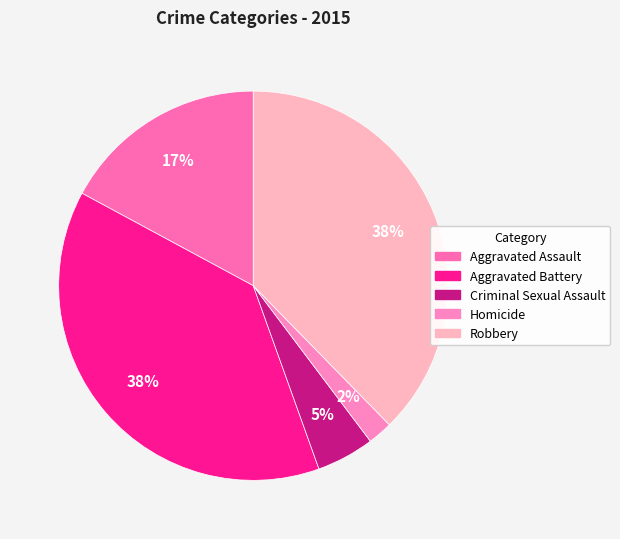

Is there a majority slice in this chart?

No